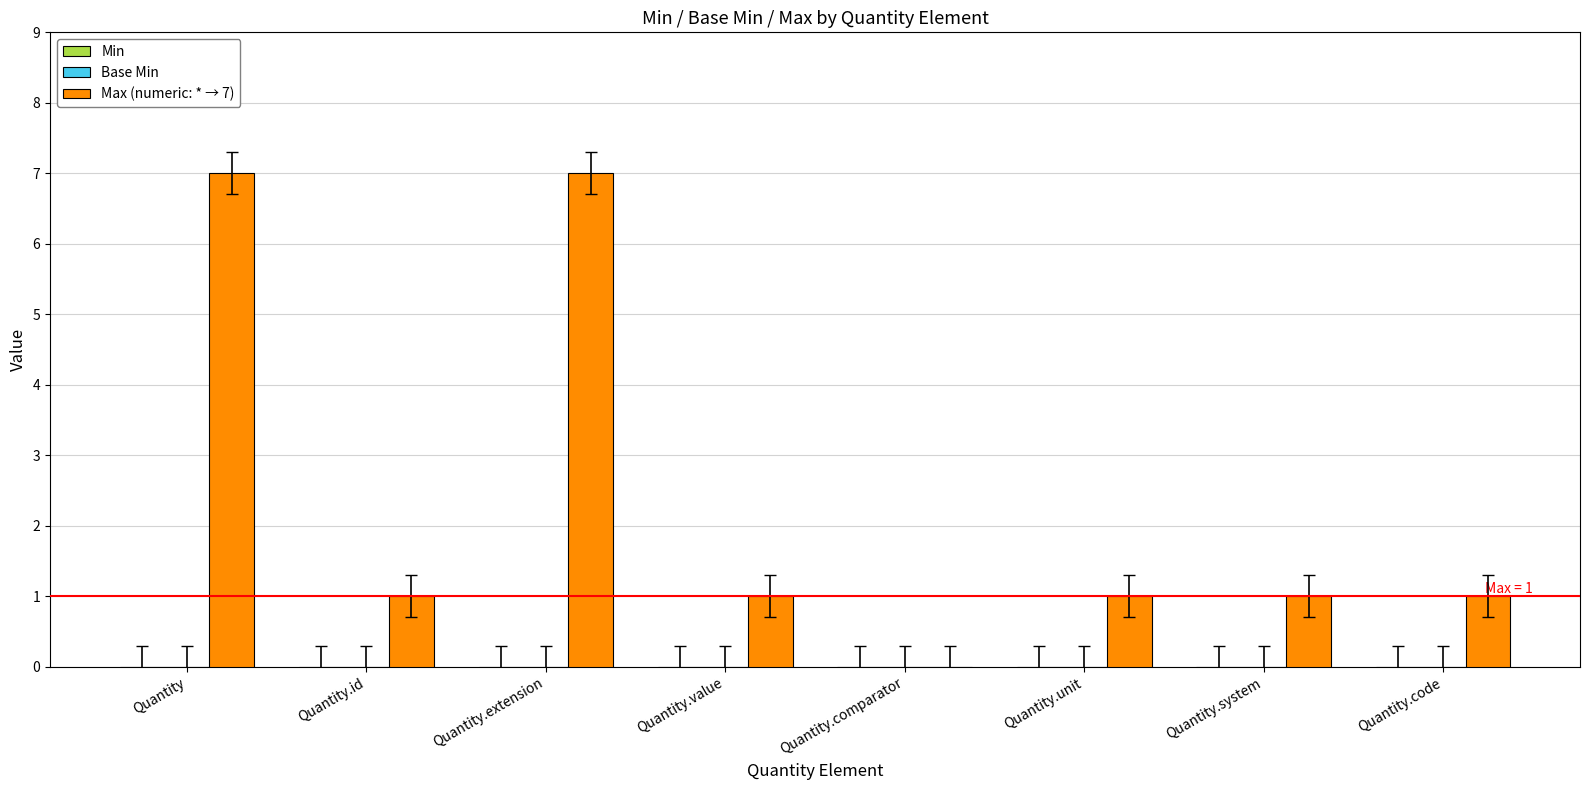

The chart shows a value of 10 at Quantity.extension. True or false?

False